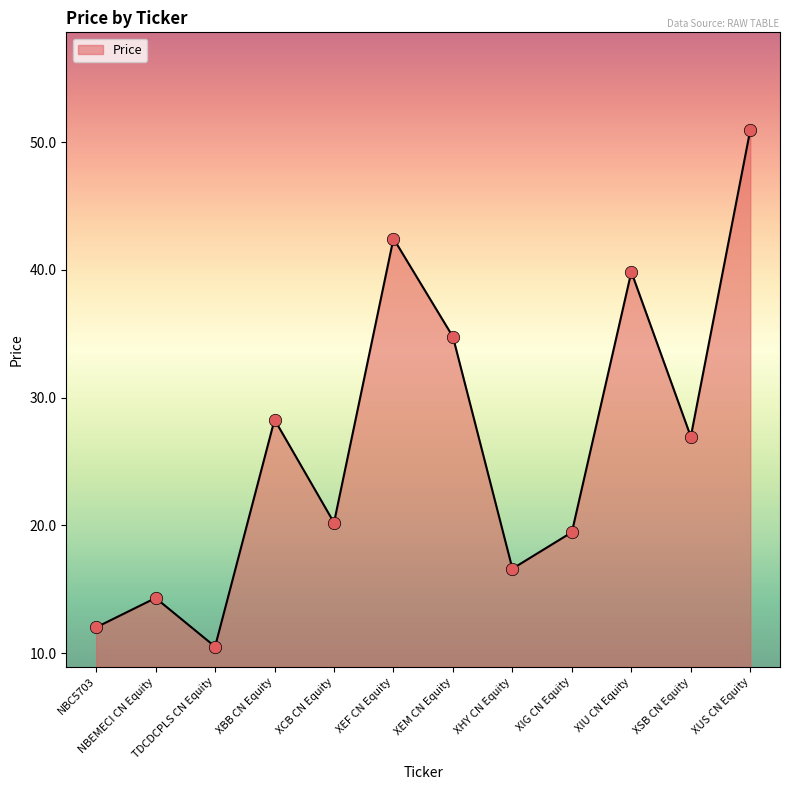

Approximately how many times larger is the value at XEF CN Equity compared to XBB CN Equity?

1.5